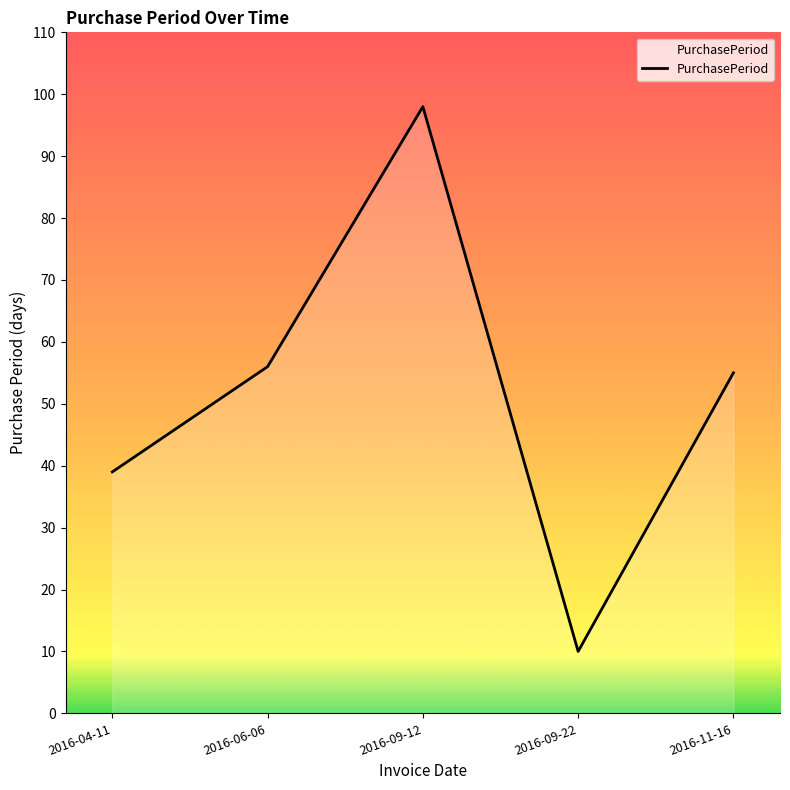

List the labels in order of value, smallest first.

2016-09-22, 2016-04-11, 2016-11-16, 2016-06-06, 2016-09-12